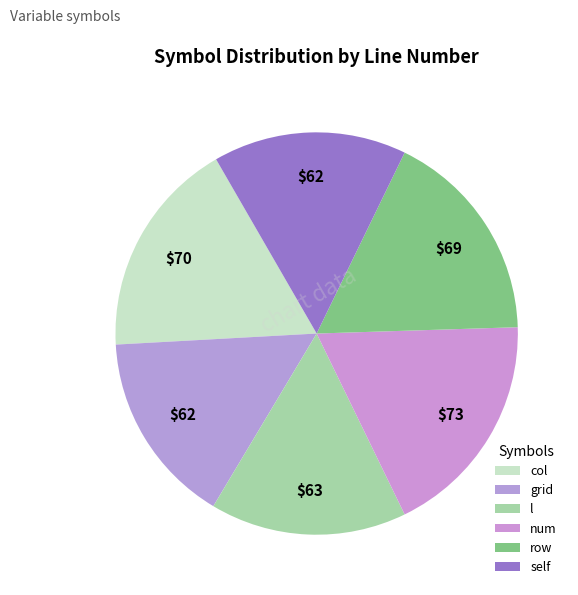

Which slice is the smallest?

grid